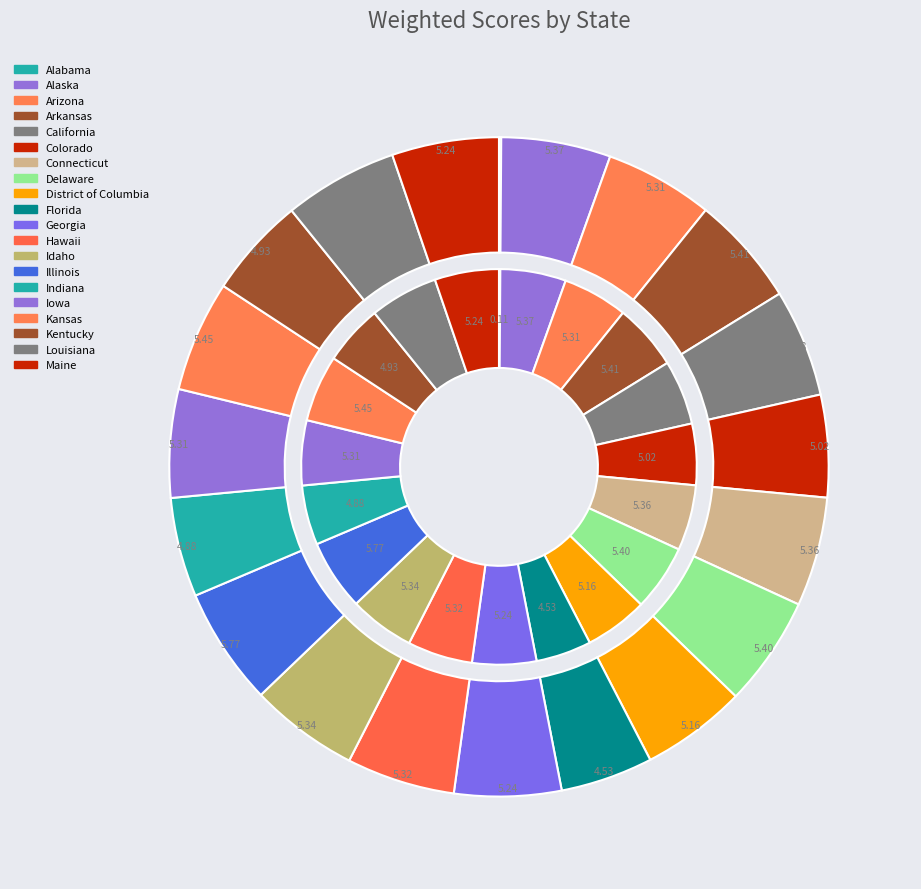

What percentage is NOT represented by Connecticut?

94.6%